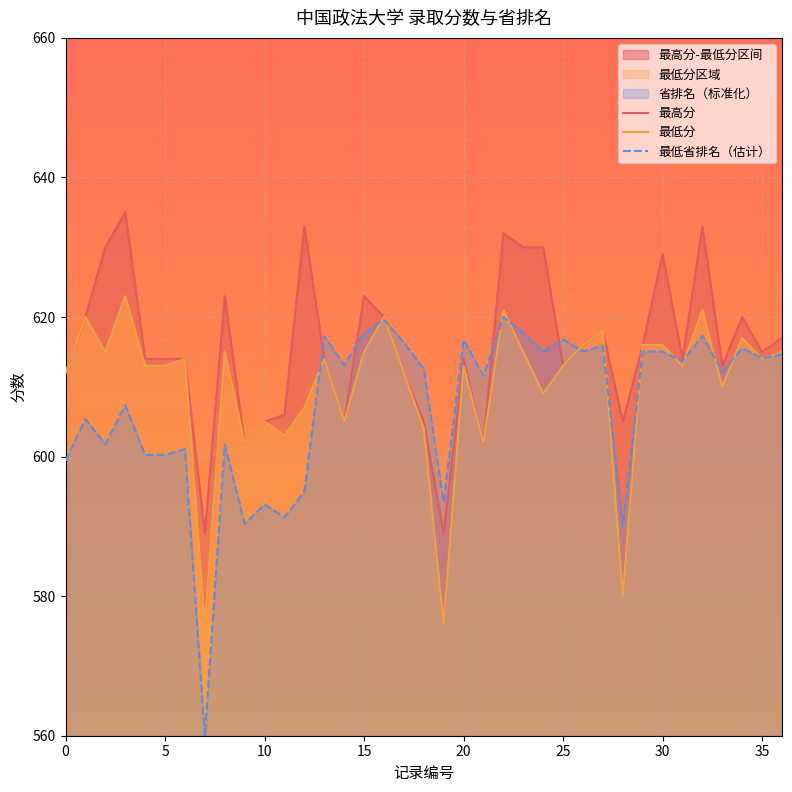

Which series changed the most between 26 and 33?

最低分